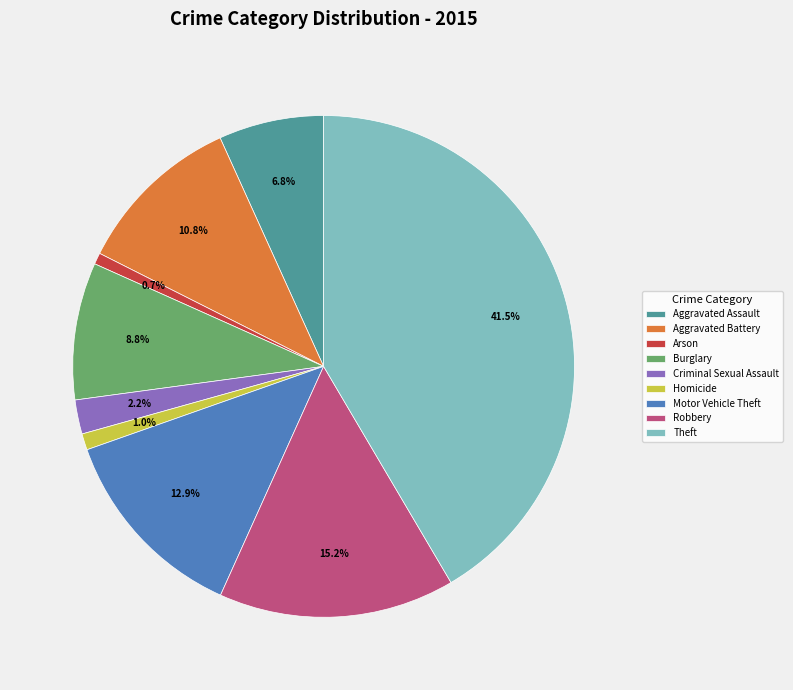

The Arson slice represents 1% of the pie. True or false?

True